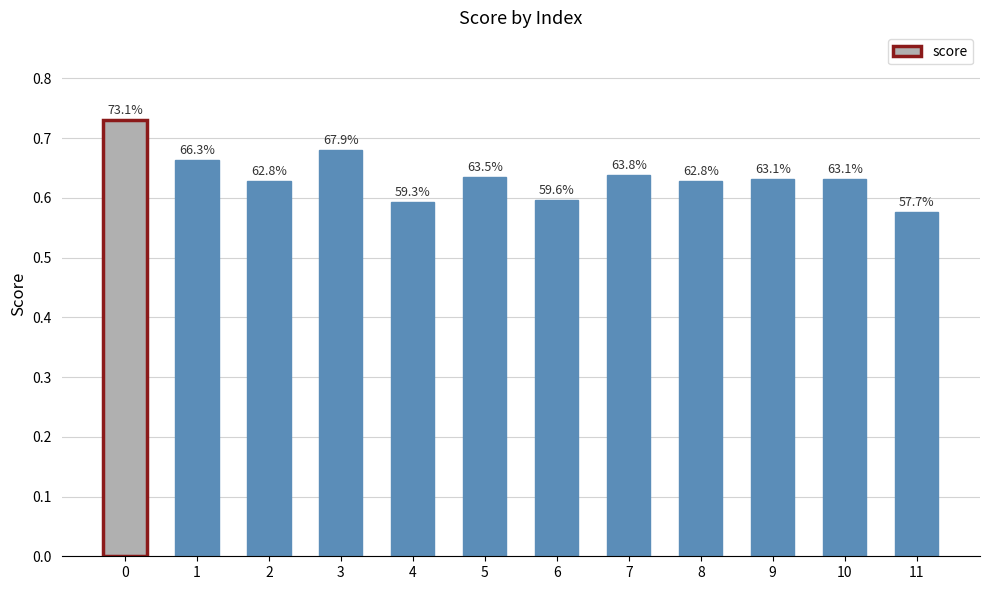

Reading left to right, what are all the values shown in this chart?

0.7	0.7	0.6	0.7	0.6	0.6	0.6	0.6	0.6	0.6	0.6	0.6